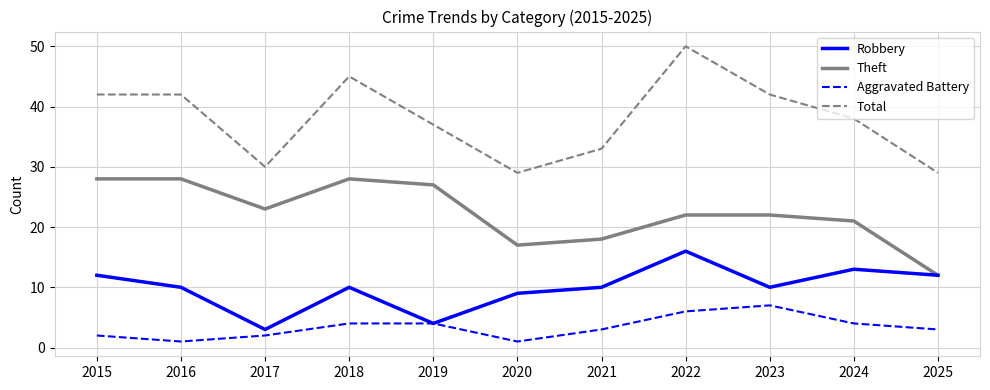

What are all the series names shown in the legend?

Robbery, Theft, Aggravated Battery, Total